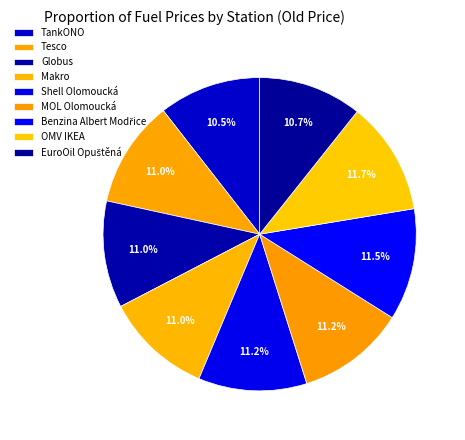

What percentage is the Makro slice, to the nearest percent?

11%